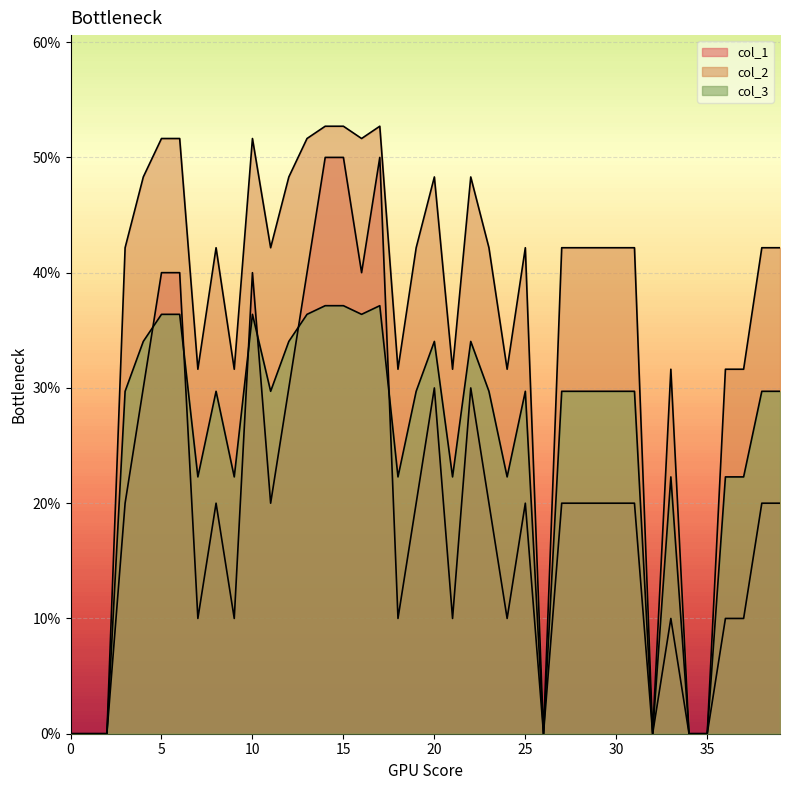

What is the highest value of the col_2 series?

0.5